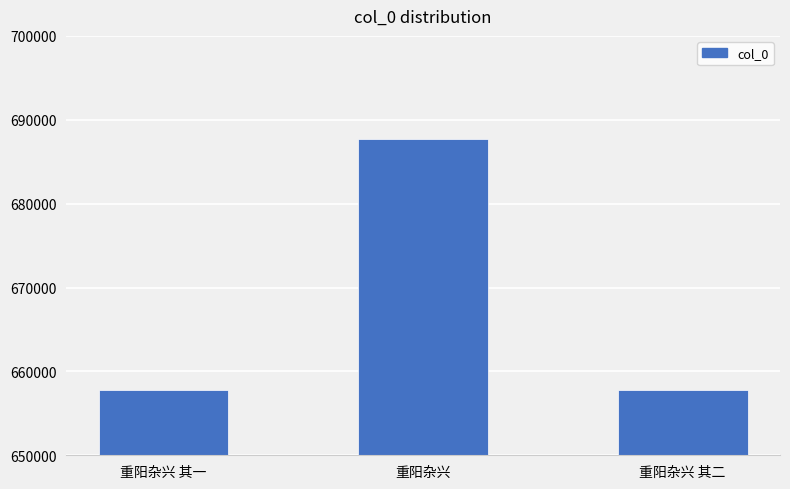

What is the difference between the maximum and minimum values?

29895